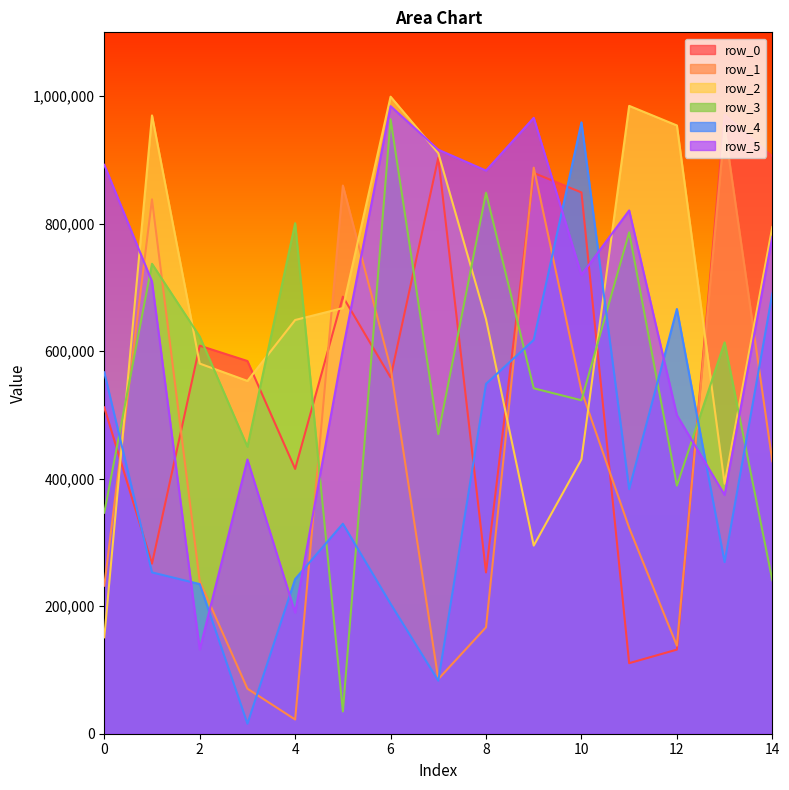

At 0, list the series in order from smallest to largest.

row_2, row_1, row_3, row_0, row_4, row_5